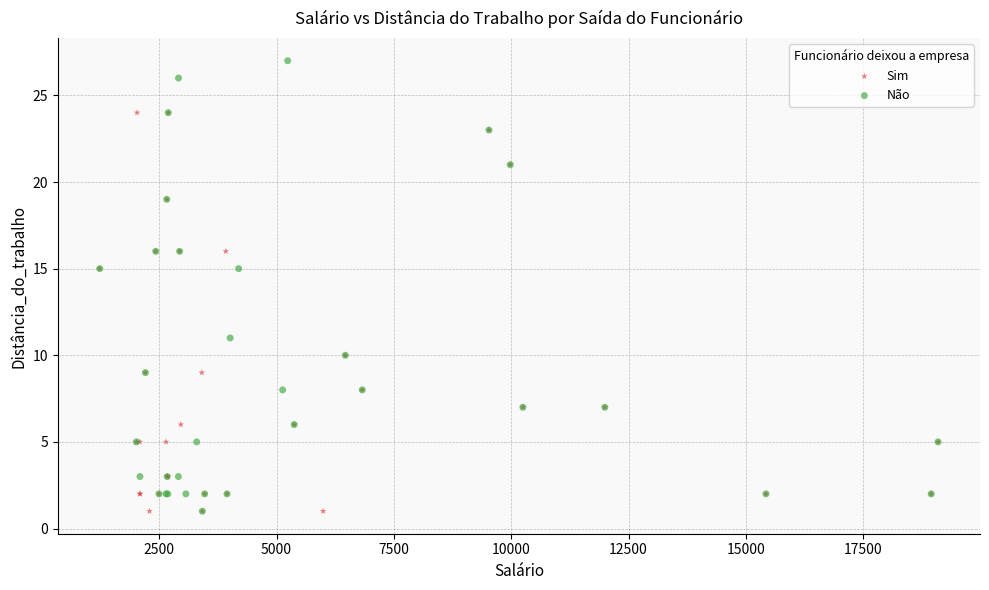

Which series has the widest spread of Y values?

Não